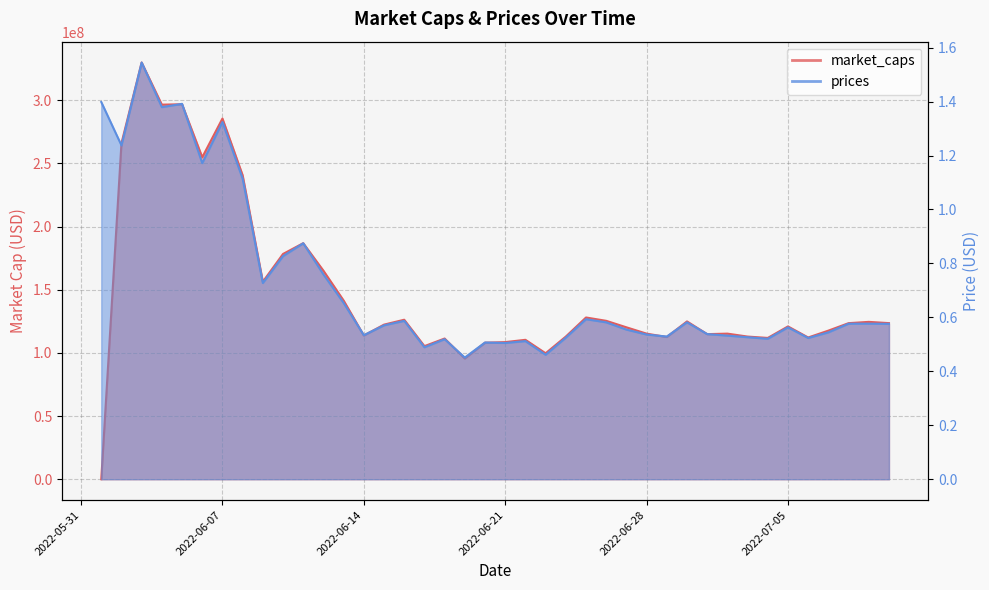

What is the label of the 9th point from the right?

2022-07-02